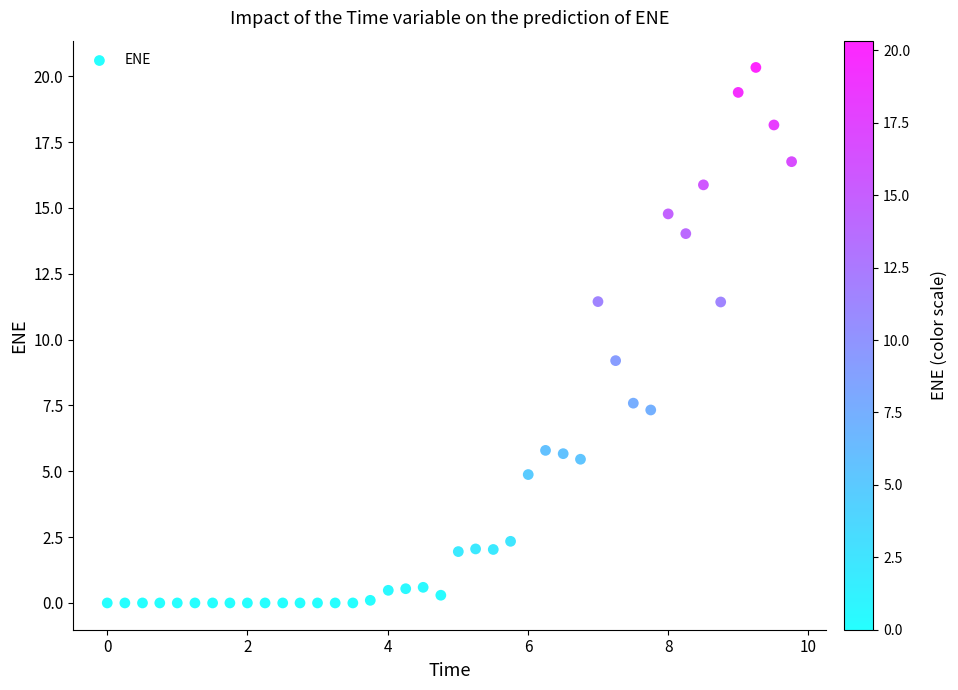

What is the range of X values (max minus min)?

9.8